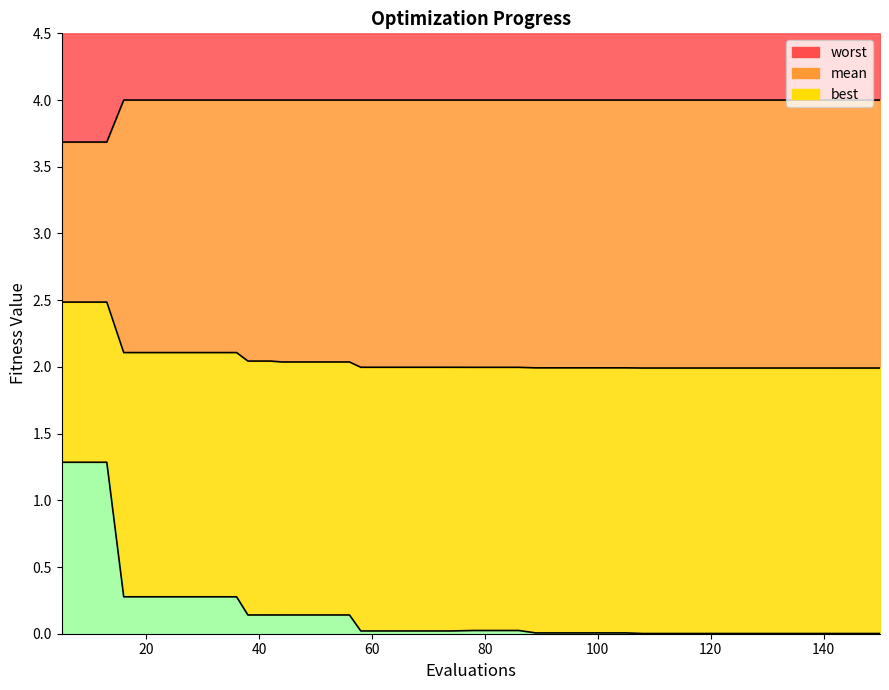

Reading right to left, what are all the values shown in this chart?

mean: 2.0	2.0	2.0	2.0	2.0	2.0	2.0	2.0	2.0	2.0	2.0	2.0	2.0	2.0	2.0	2.0	2.0	2.0	2.0	2.0	2.0	2.0	2.0	2.0	2.0	2.0	2.0	2.0	2.0	2.0	2.0	2.1	2.1	2.1	2.1	2.1	2.1	2.5	2.5	2.5
best: 0.0	0.0	0.0	0.0	0.0	0.0	0.0	0.0	0.0	0.0	0.0	0.0	0.0	0.0	0.0	0.0	0.0	0.0	0.0	0.0	0.0	0.0	0.0	0.0	0.0	0.1	0.1	0.1	0.1	0.1	0.1	0.3	0.3	0.3	0.3	0.3	0.3	1.3	1.3	1.3
worst: 4.0	4.0	4.0	4.0	4.0	4.0	4.0	4.0	4.0	4.0	4.0	4.0	4.0	4.0	4.0	4.0	4.0	4.0	4.0	4.0	4.0	4.0	4.0	4.0	4.0	4.0	4.0	4.0	4.0	4.0	4.0	4.0	4.0	4.0	4.0	4.0	4.0	3.7	3.7	3.7